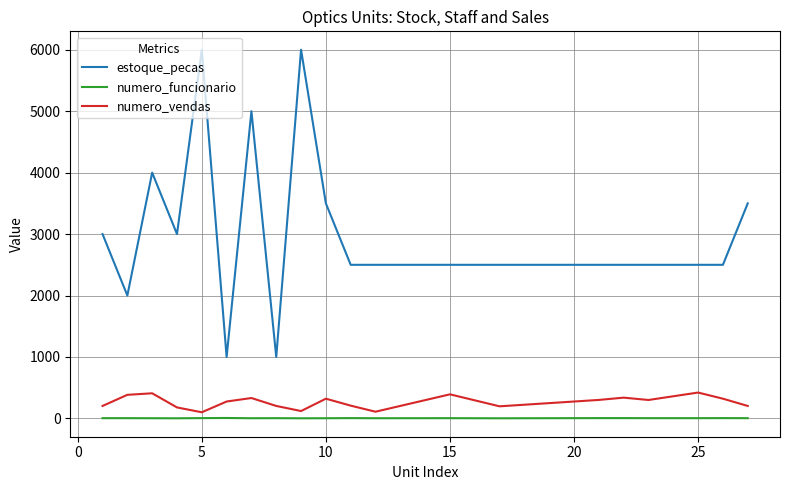

What is the highest value of the estoque_pecas series?

6000